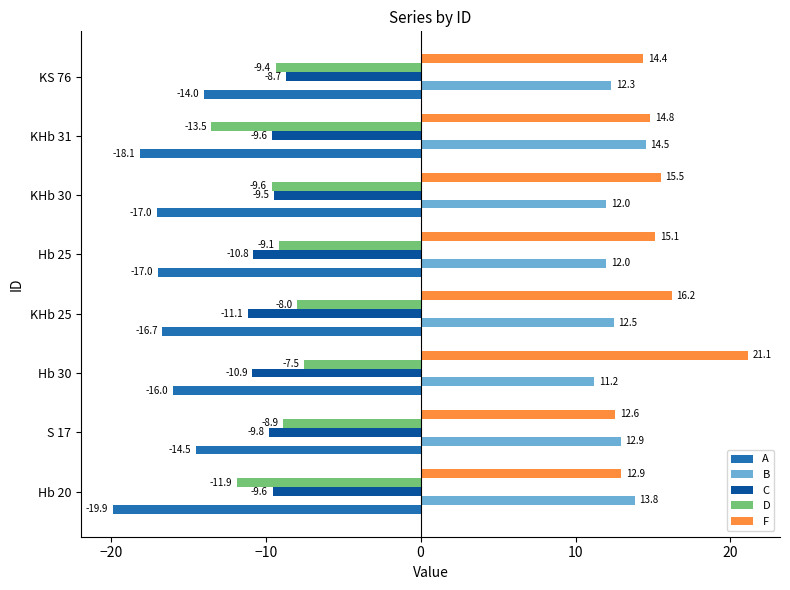

The value of D at Hb 20 is -6.3. True or false?

False